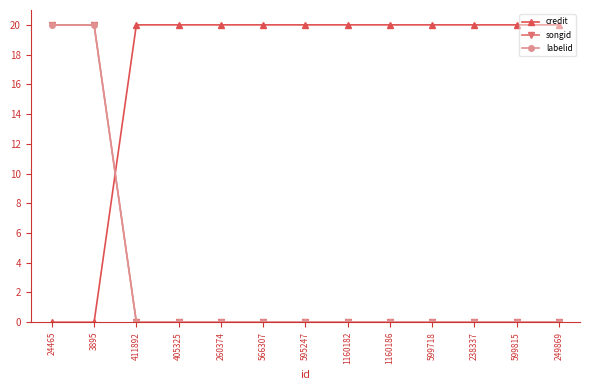

What is the sum of all credit values?

220